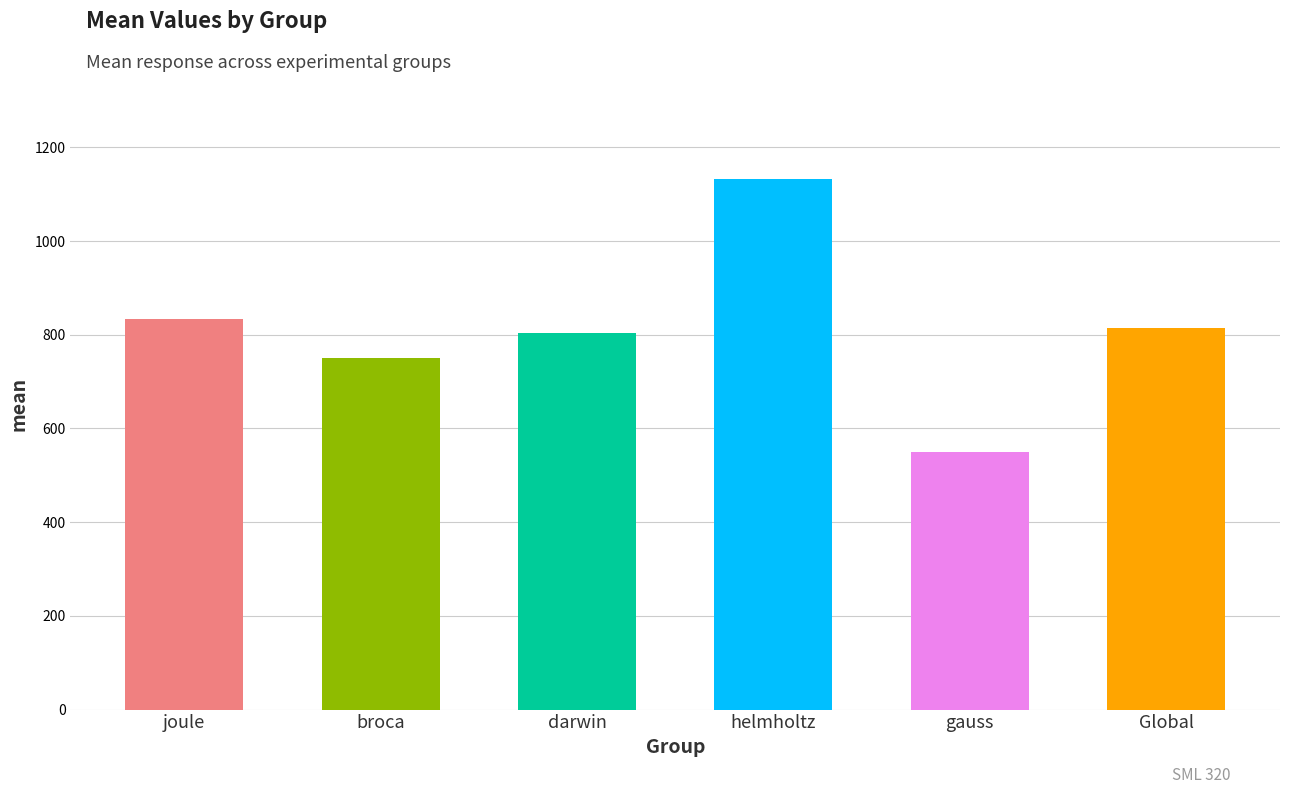

What is the maximum value shown in the chart?

1133.3